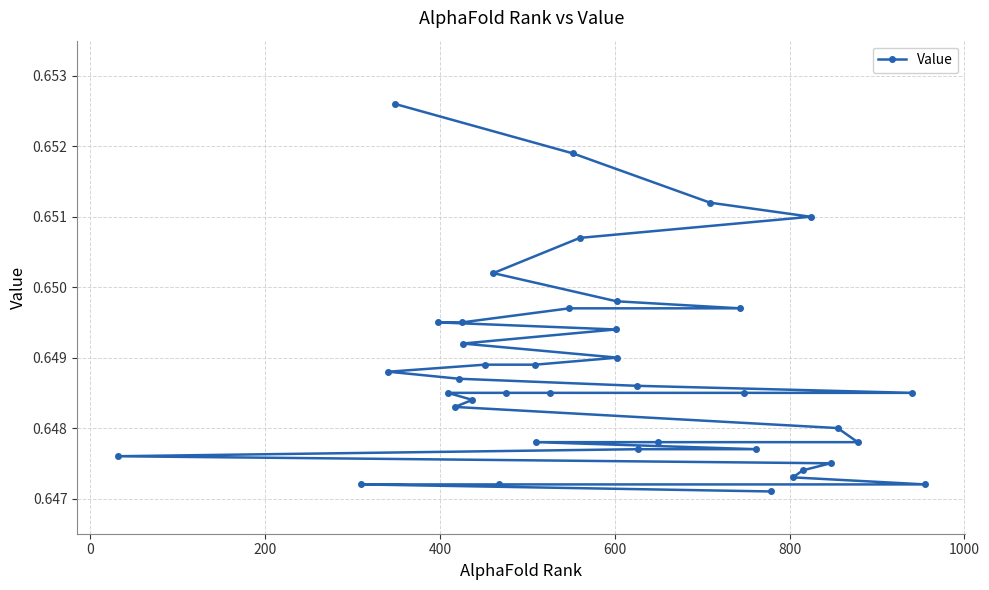

How many values are between 0 and 1?

40